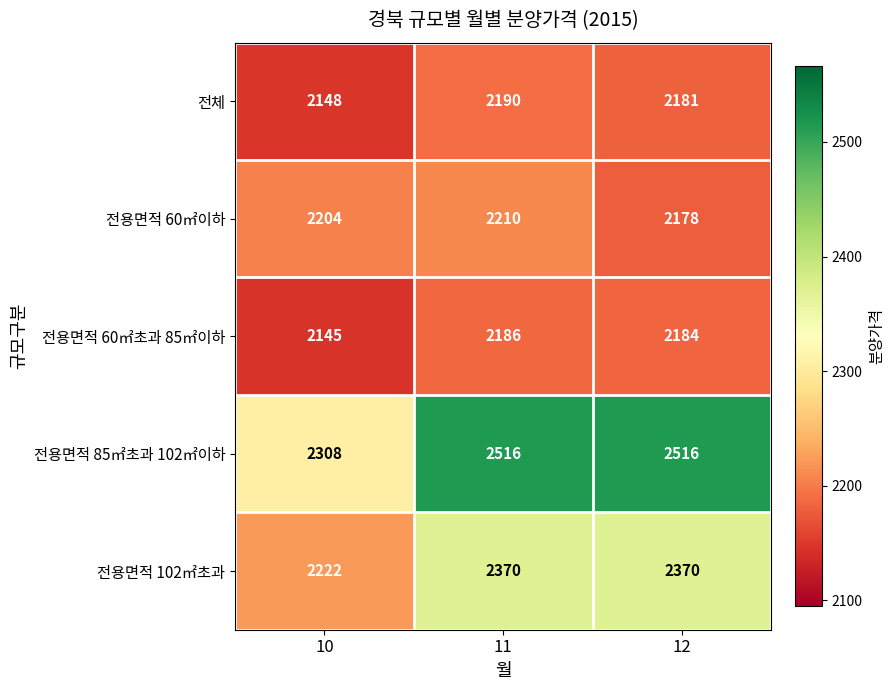

What is the lowest value of the 전용면적 60㎡초과 85㎡이하 series?

2145